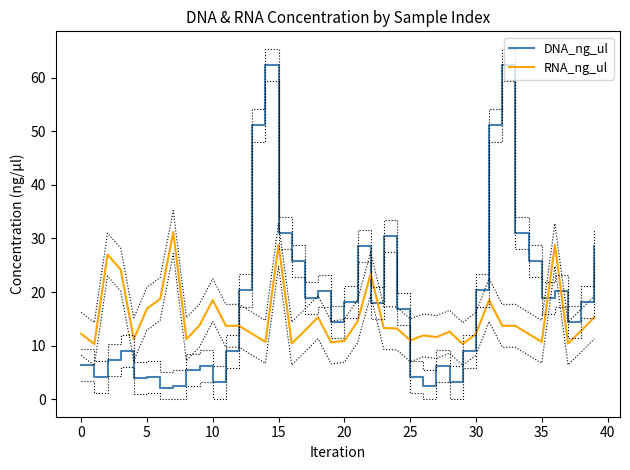

What is the highest value of the RNA_ng_ul series?

31.2